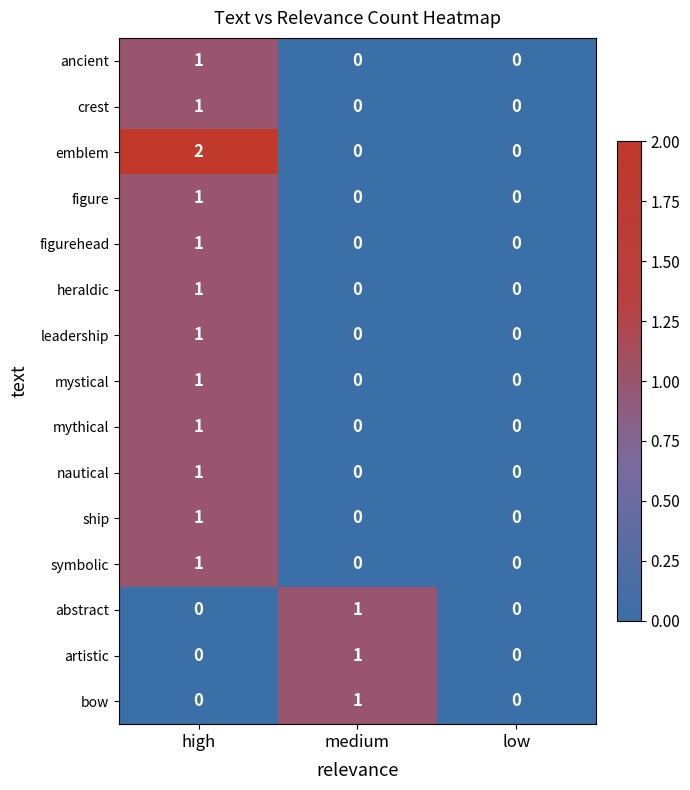

Is it true that symbolic equals 1 at low?

False